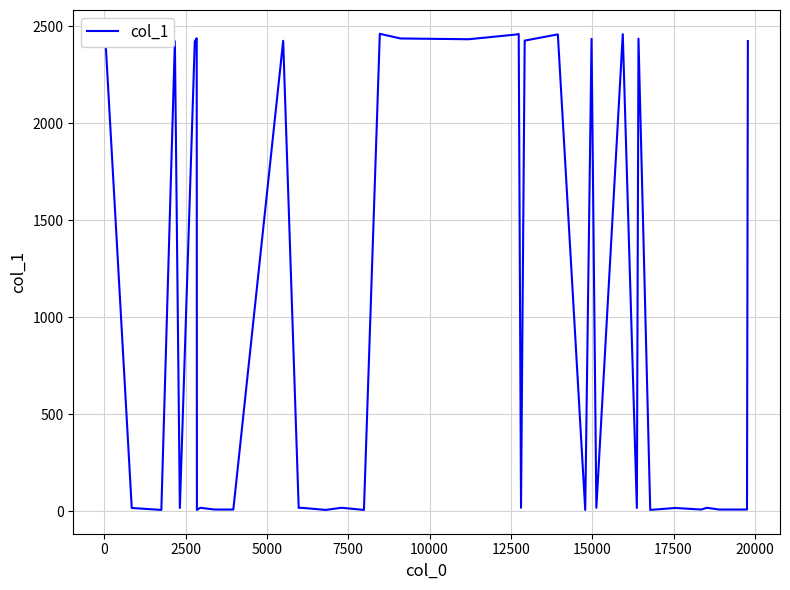

Count the number of categories in the chart.

40